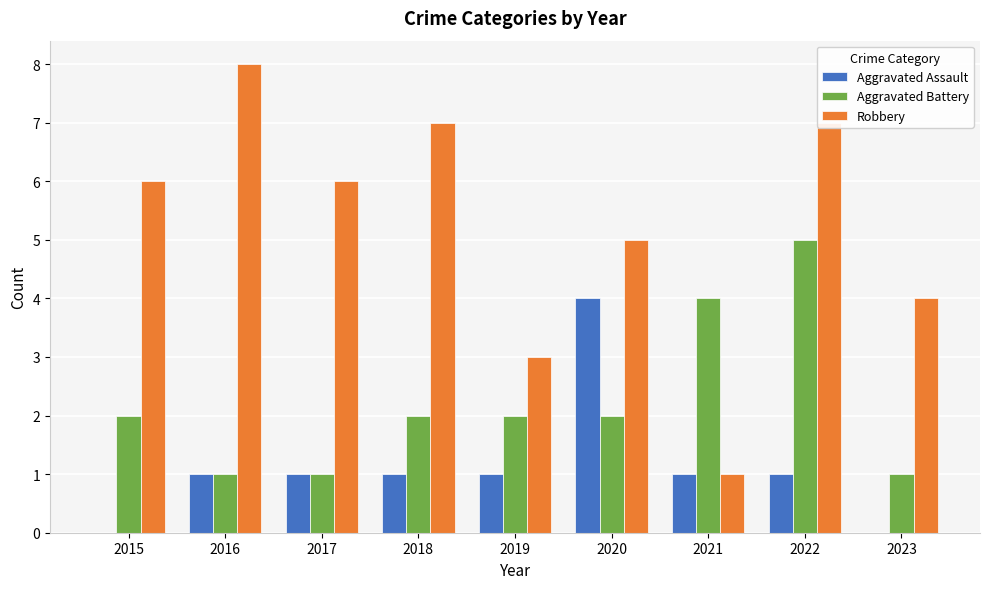

Is the value of Robbery at 2017 greater than the value of Aggravated Battery at 2021?

Yes